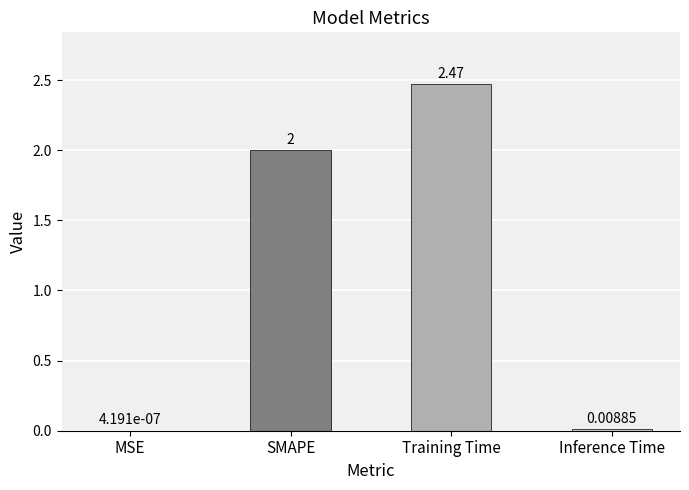

Where is the data nearest to the value 1?

Inference Time